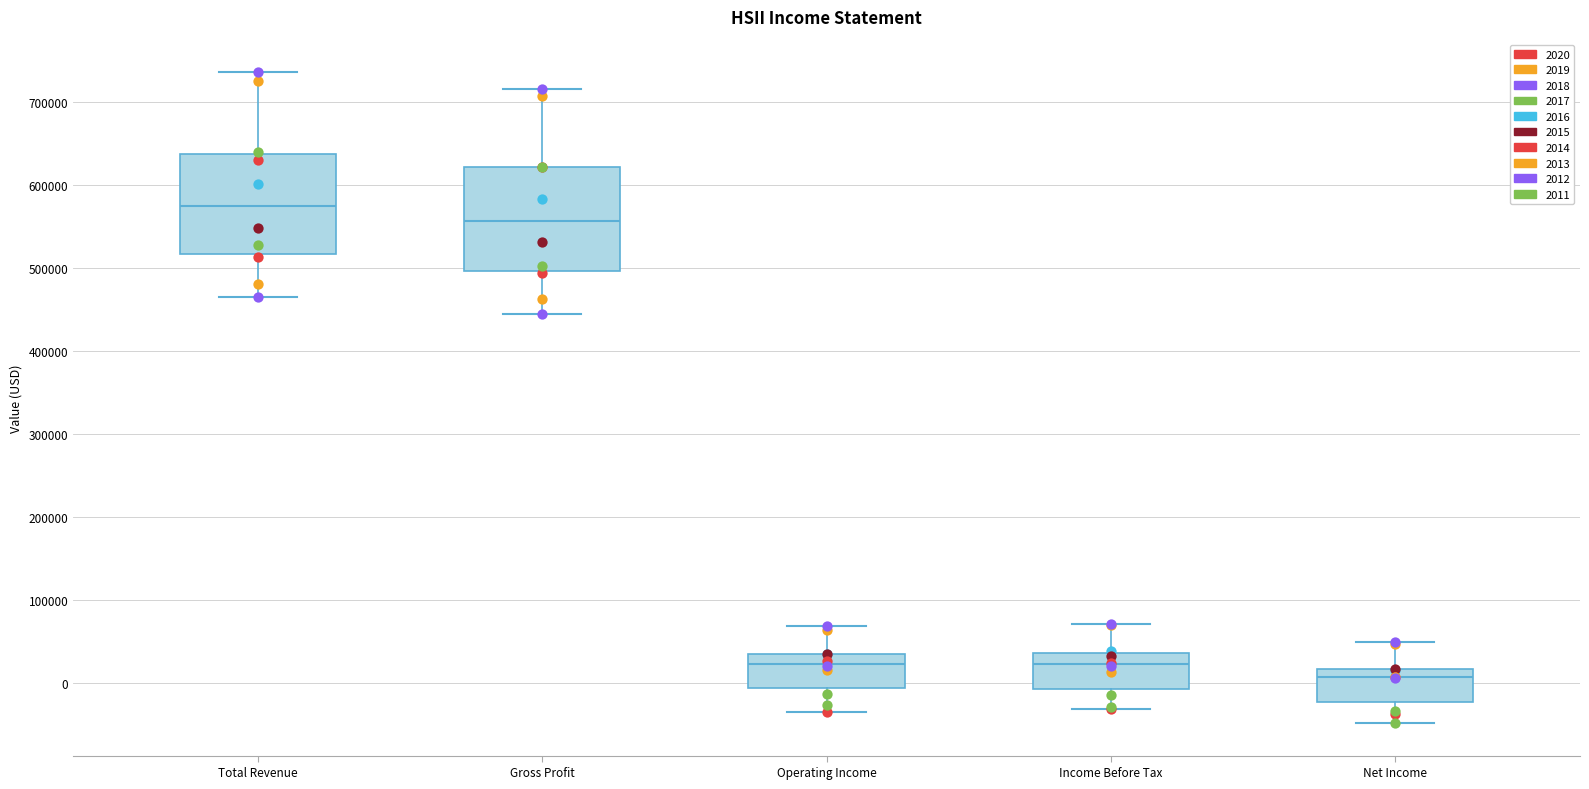

Where is the lower edge of the box for Gross Profit on the y-axis? The values are not printed on the chart, so give them approximately, as read against the axis.

500000